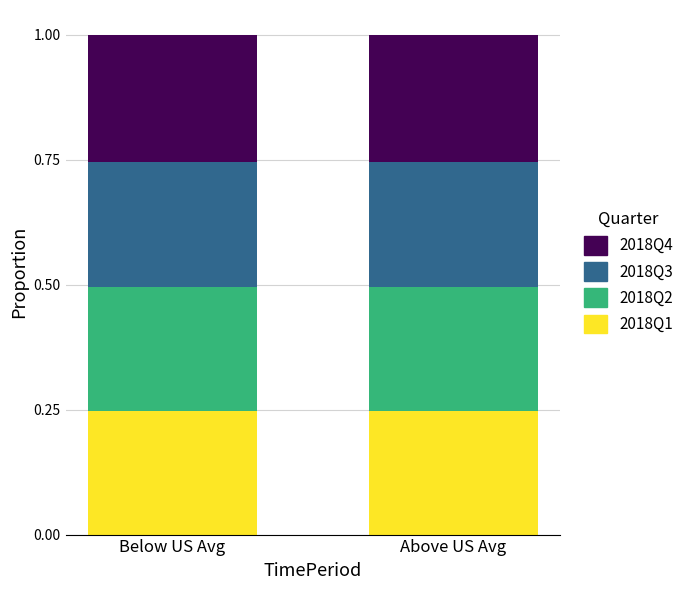

True or false: 2018Q1 has a value of 0.4 at Above US Avg.

False